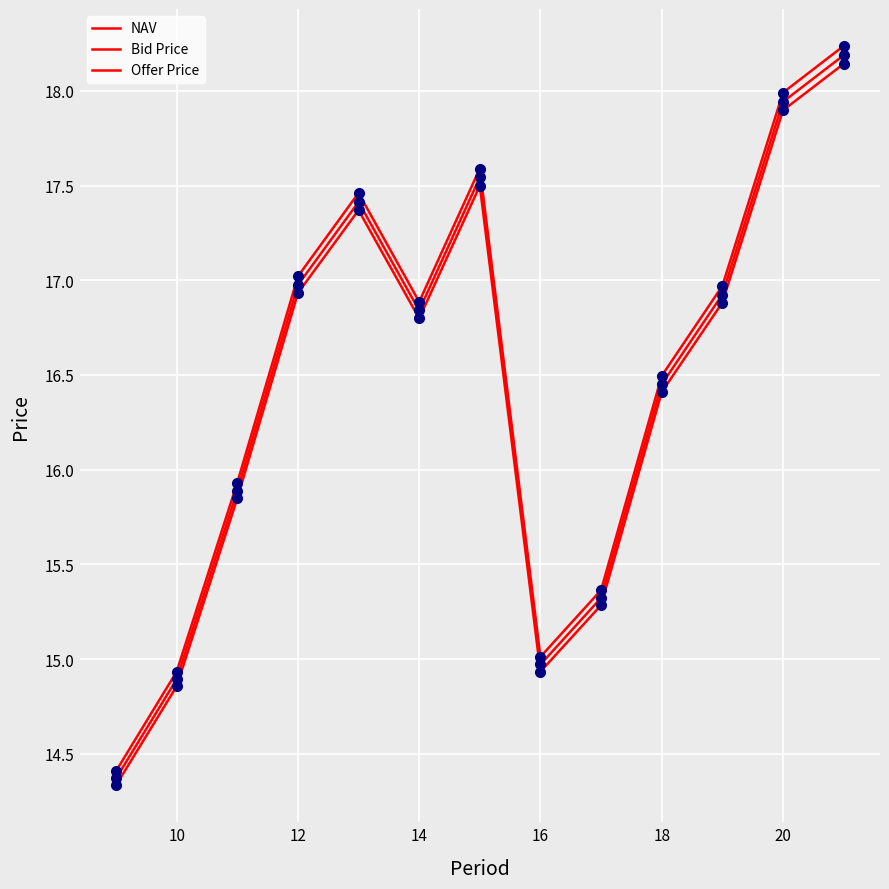

How many lines are shown in the chart?

3